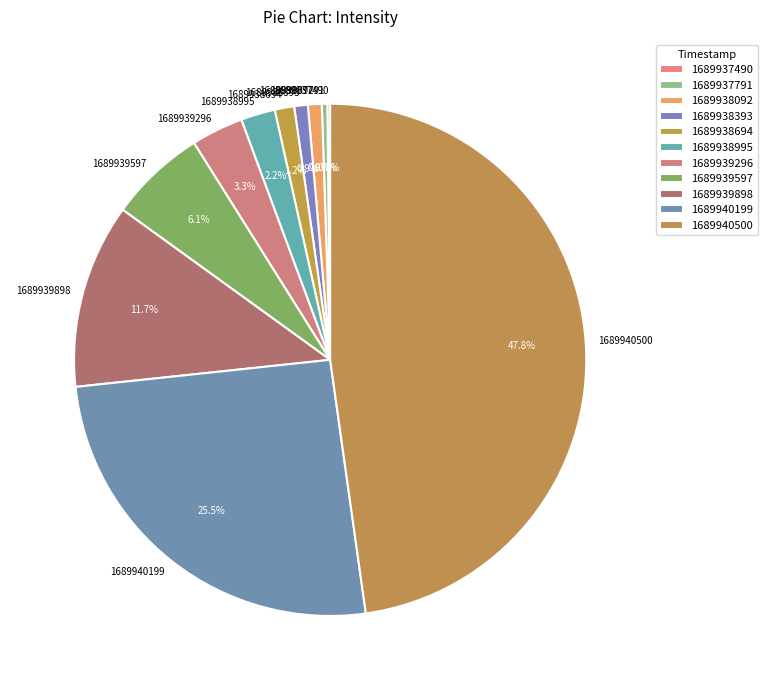

Which has a higher value, 1689938393 or 1689940199?

1689940199